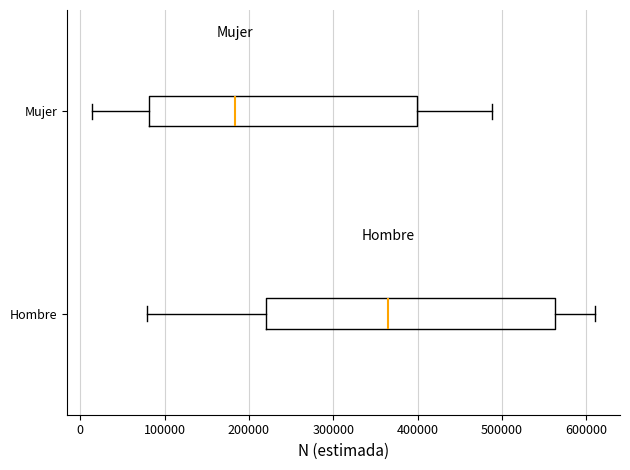

Which box has the furthest to the left median line?

Mujer